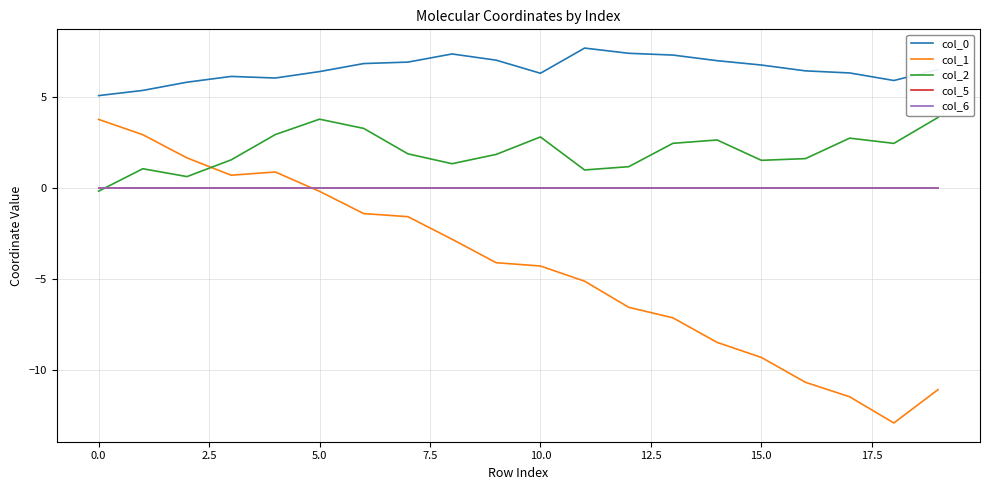

Does the chart have visible grid lines?

Yes